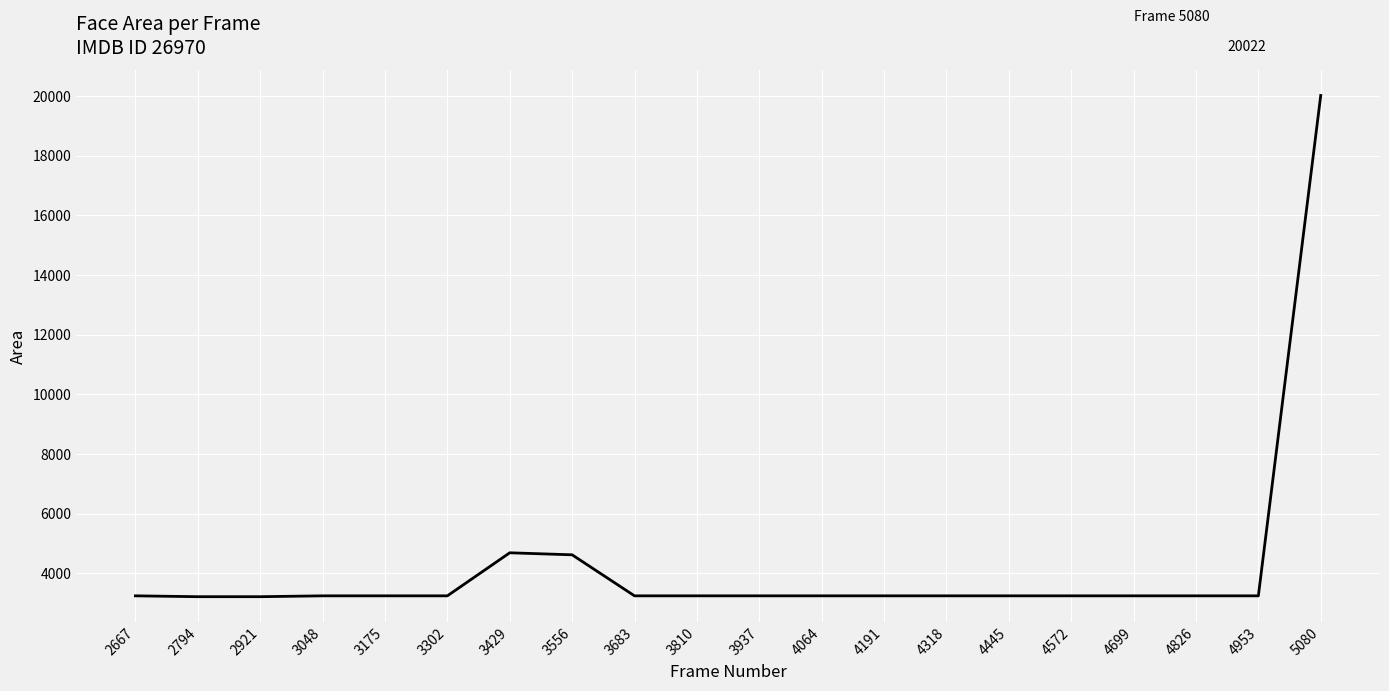

The chart shows a value of 6802 at 3429. True or false?

False